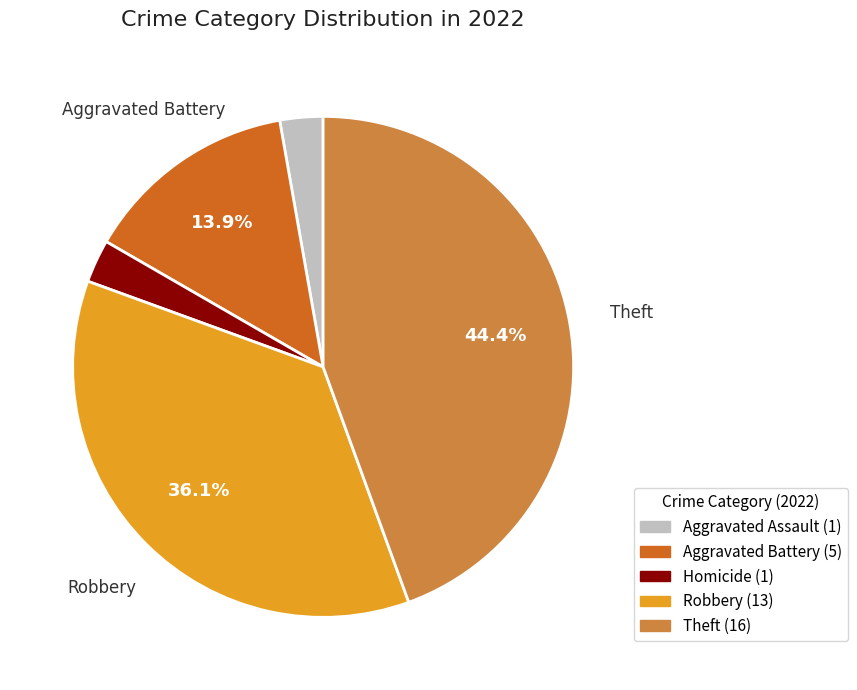

How many slices are in this pie chart?

5